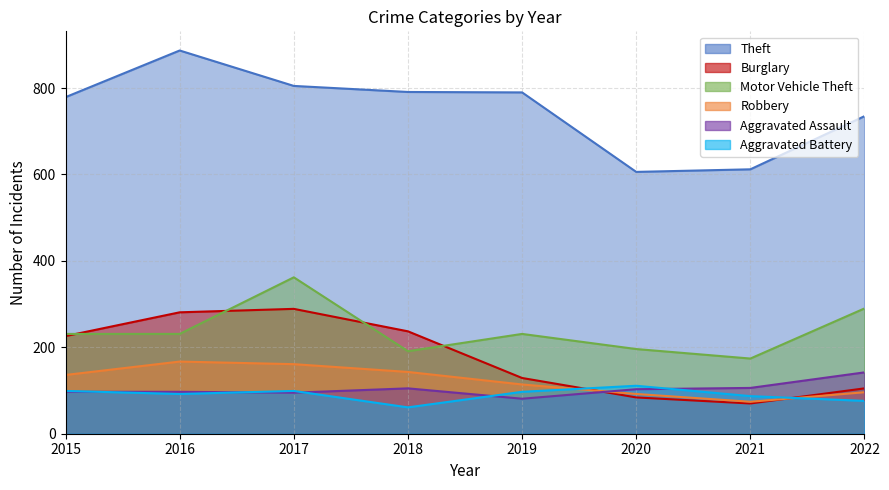

At which category does Burglary reach its first local valley?

2021